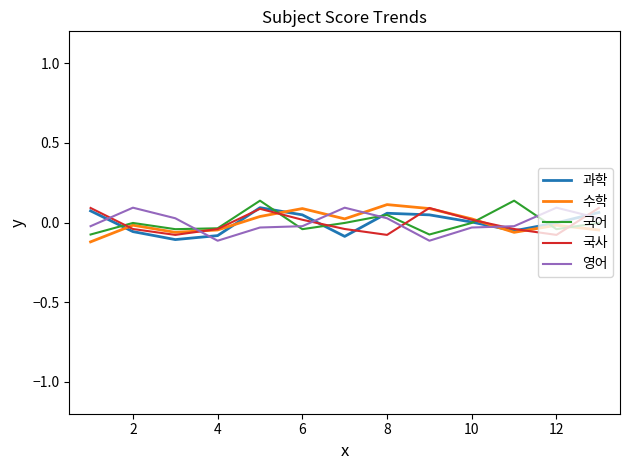

True or false: 수학 and 과학 intersect in this chart.

True